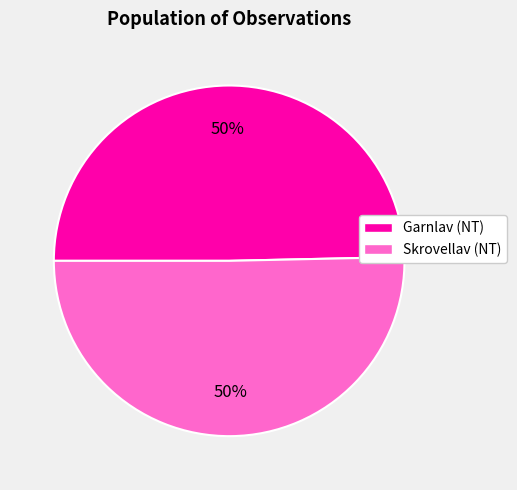

How many slices are in this pie chart?

2